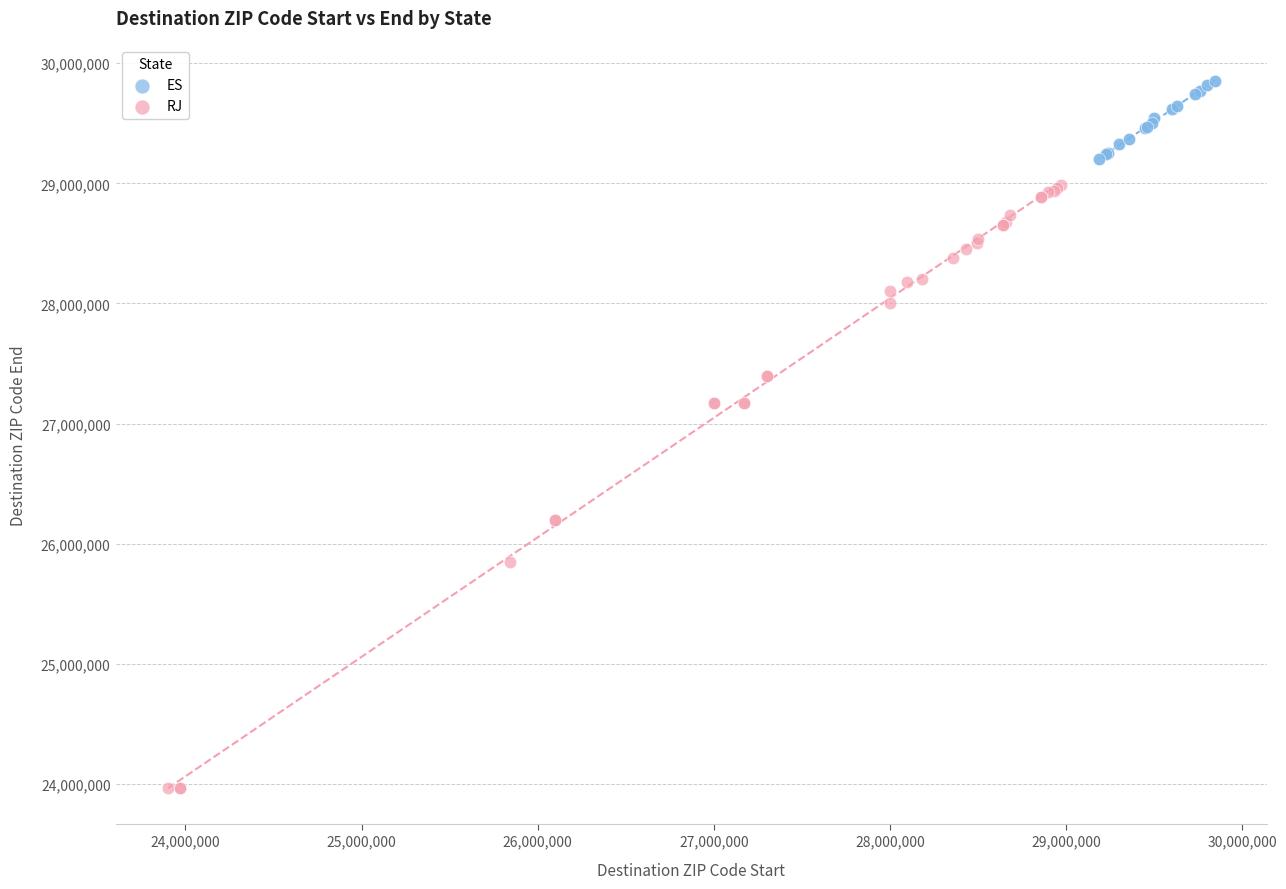

Which series contains the highest Y value?

ES